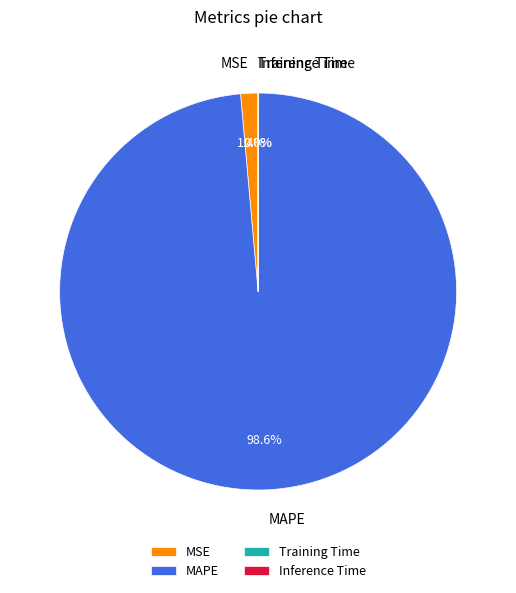

Is MAPE the majority of the pie?

Yes